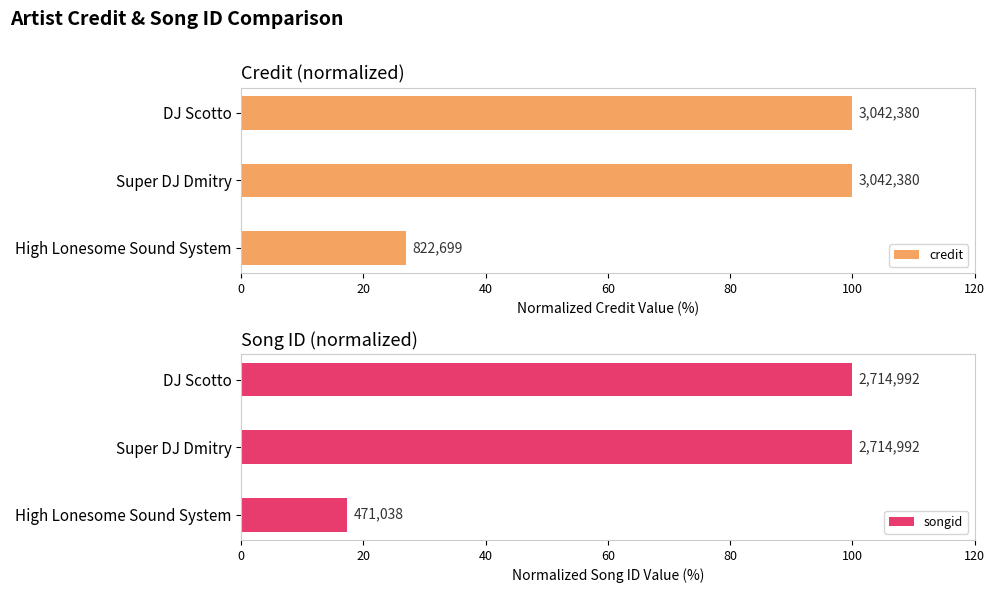

True or false: songid has a value of 100.0 at Super DJ Dmitry.

True